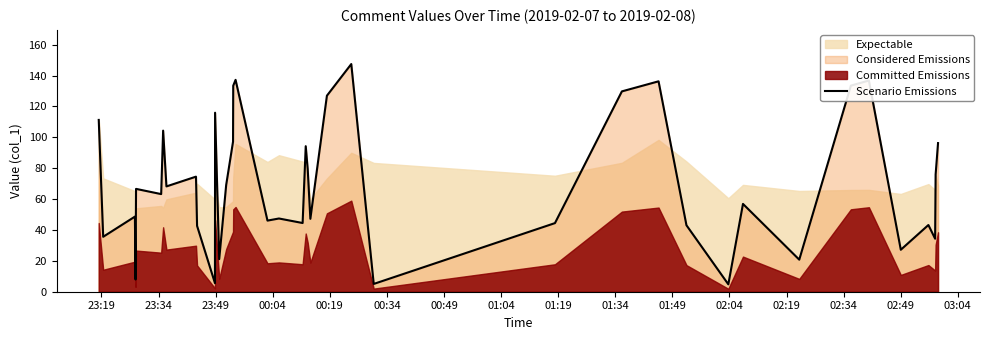

What is the maximum value shown in the chart?

147.4